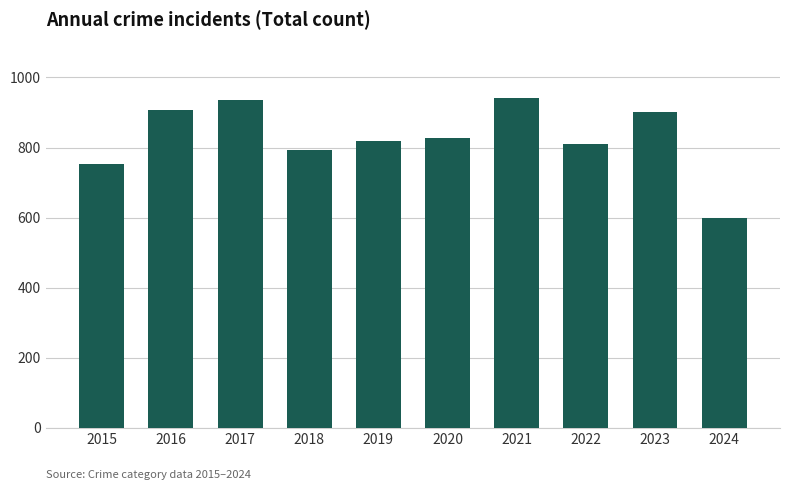

What is the value of the 10th bar from the left?

600